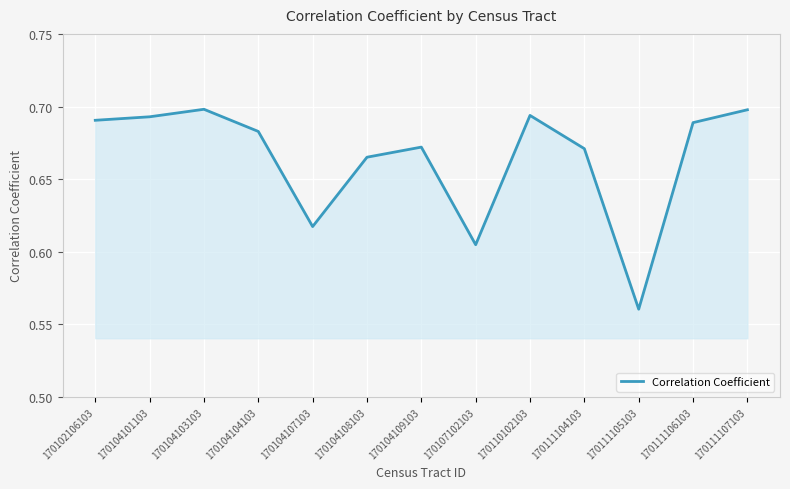

At which category does the chart reach its minimum across all series?

170111105103